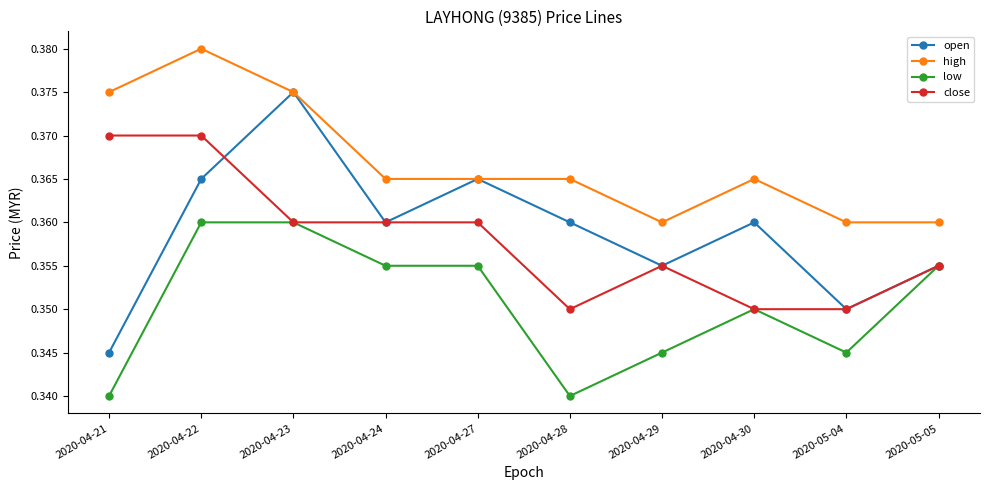

Where is the first local minimum for open?

2020-04-24